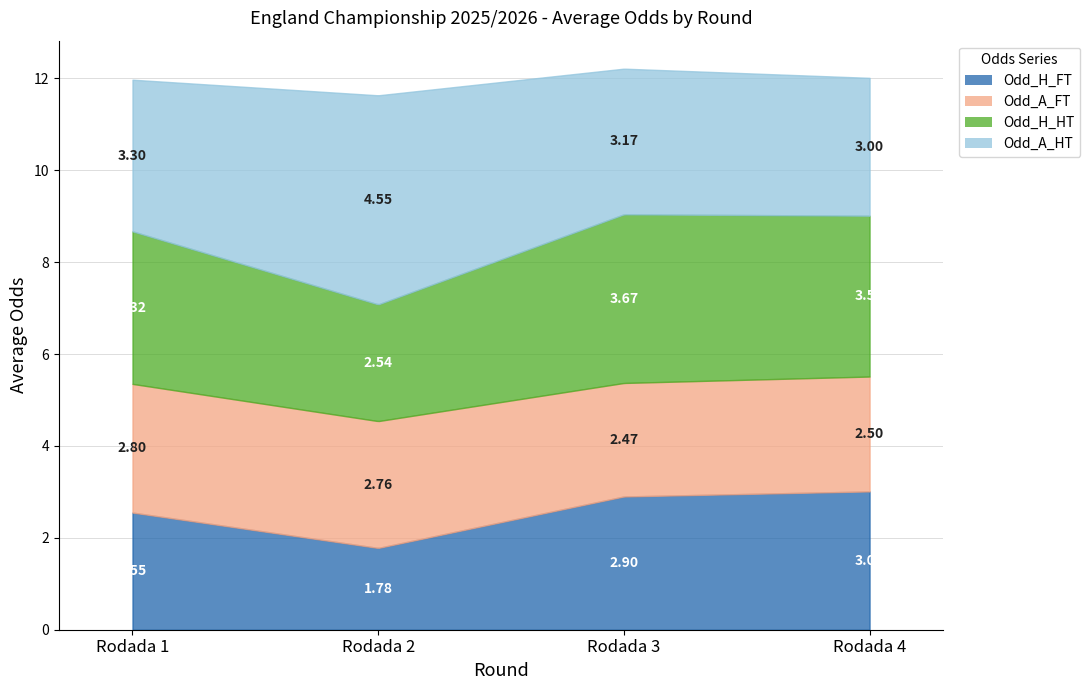

What is the total value across all series at Rodada 2?

11.6